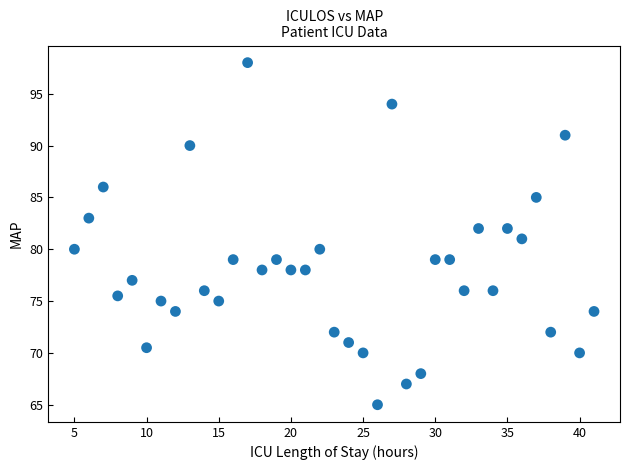

What is the range of Y values (max minus min)?

33.0